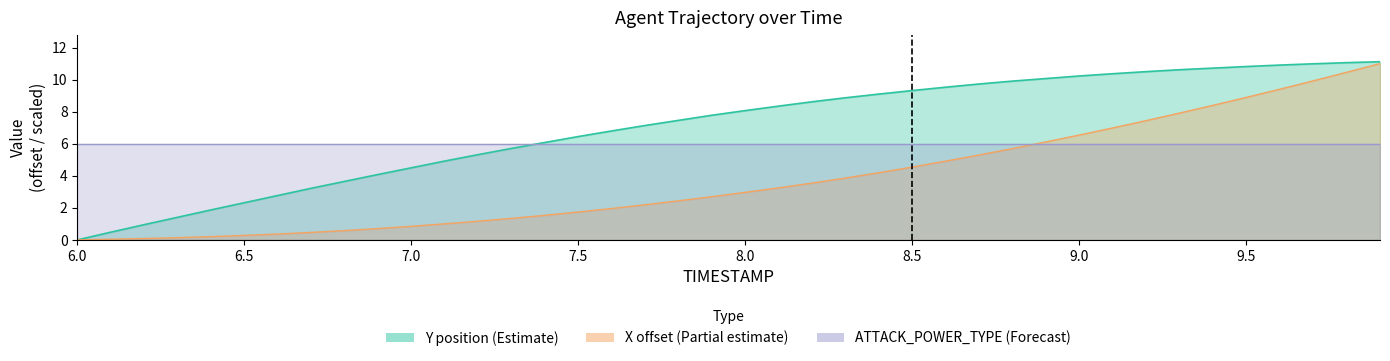

What is the sum of all X values?

151.2